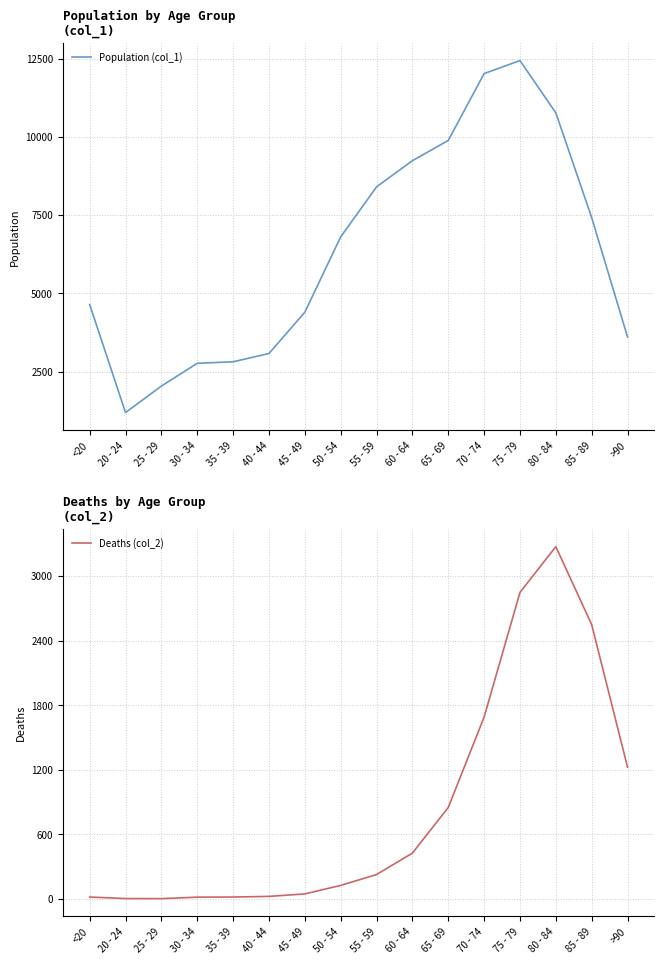

How many data points does each series have?

16